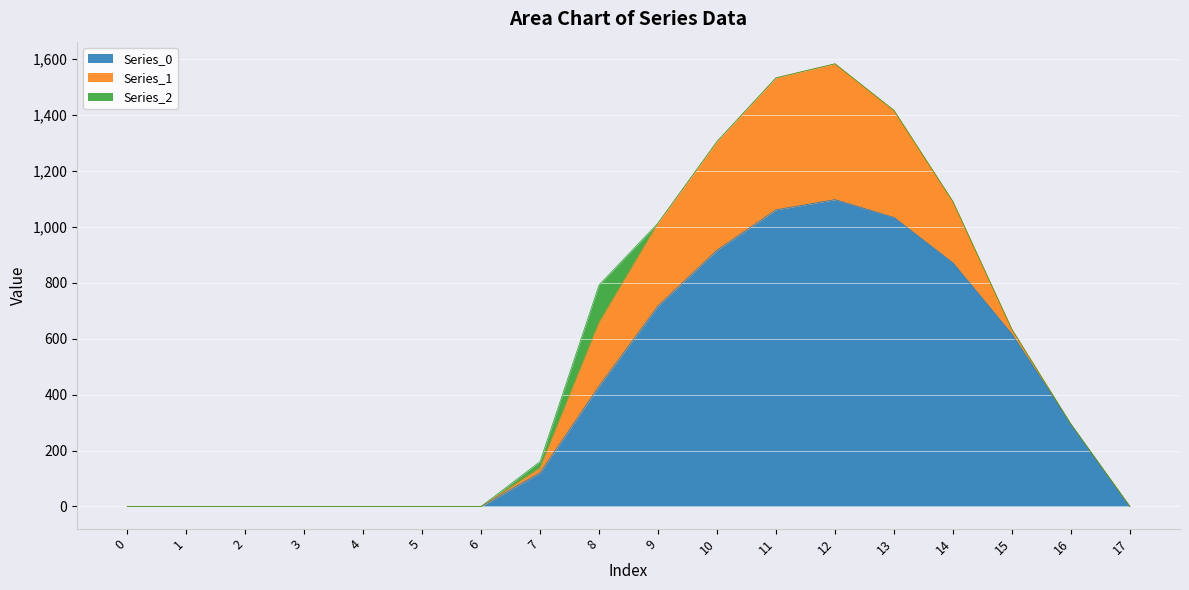

Where is the first local maximum for Series_1?

12